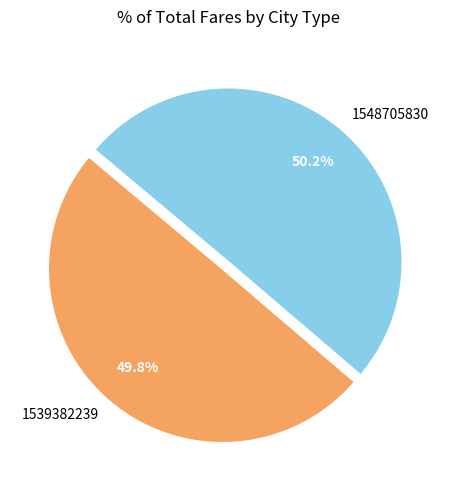

Approximately how many times larger is the value at 1539382239 compared to 1548705830?

1.0